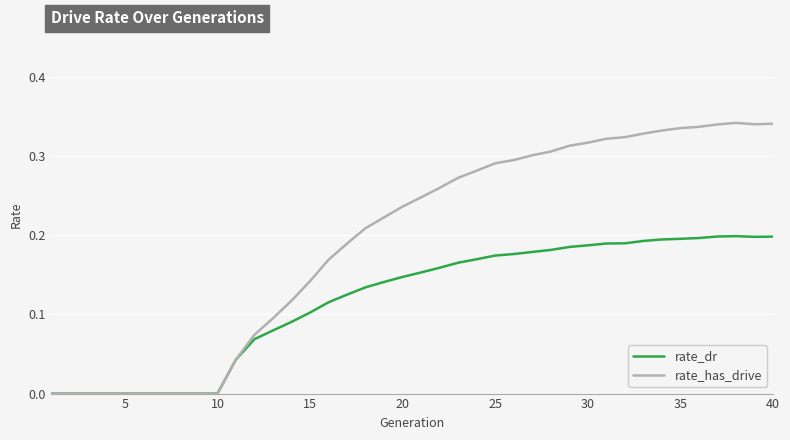

List the series in order of their peak value, lowest first.

rate_dr, rate_has_drive